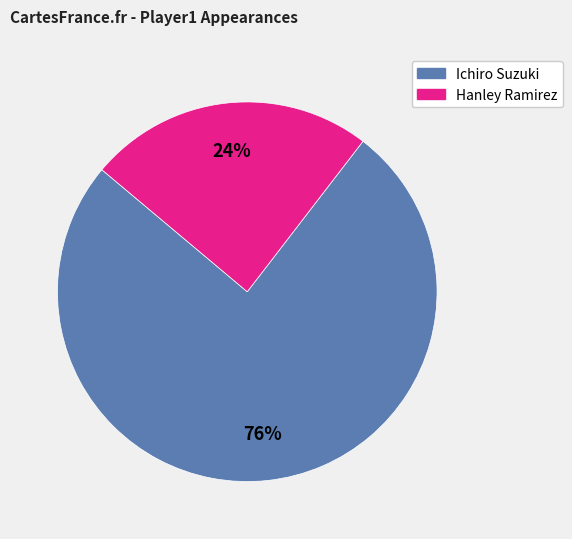

How many segments does this pie chart have?

2